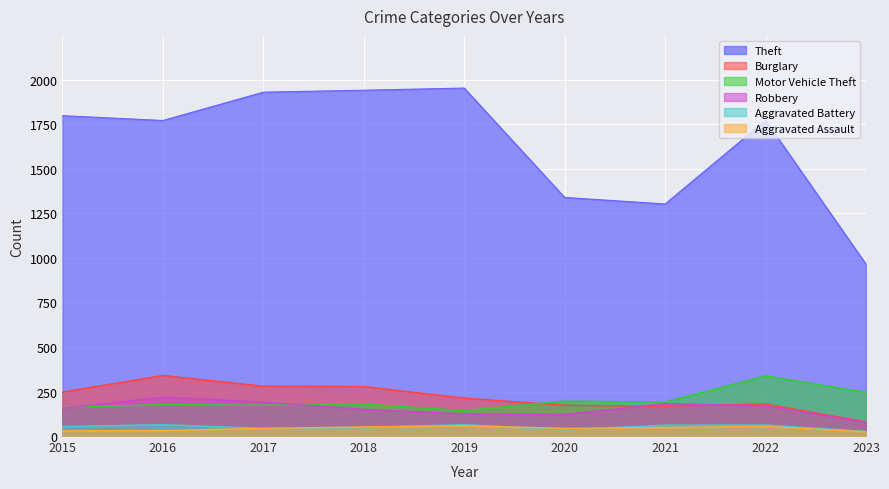

What is the approximate value of Theft at 2019, to the nearest 50?

1950